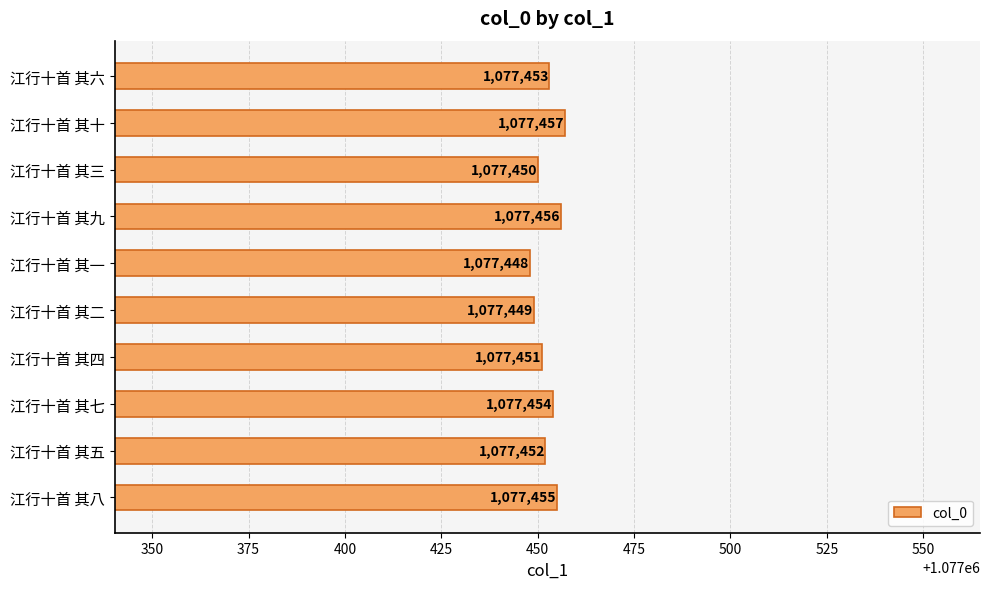

Reading bottom to top, transcribe all the data shown in this chart.

1077455	1077452	1077454	1077451	1077449	1077448	1077456	1077450	1077457	1077453